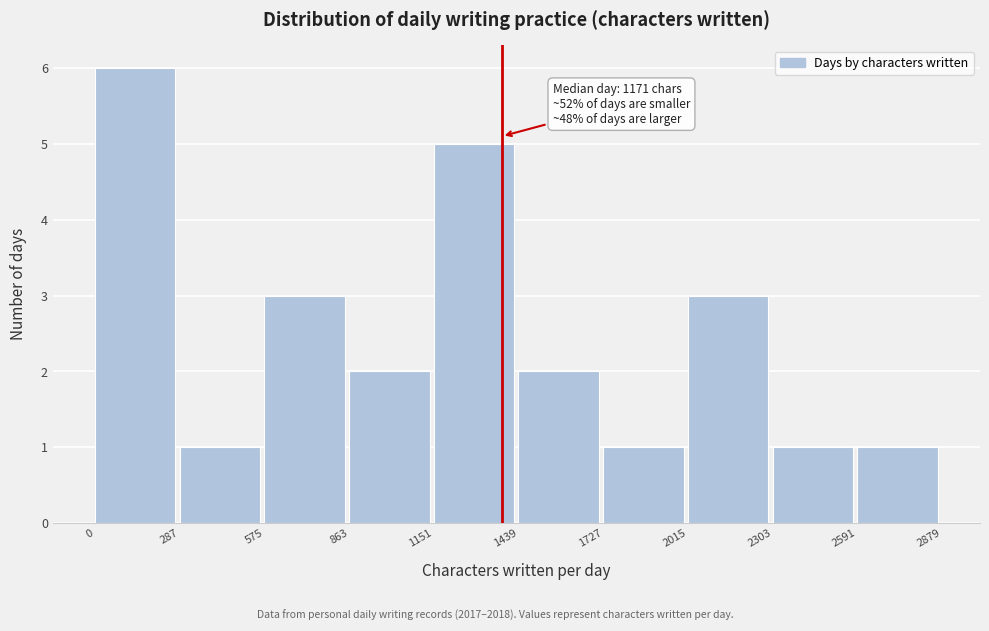

Which range on the x-axis has the tallest bar?

0 to 287